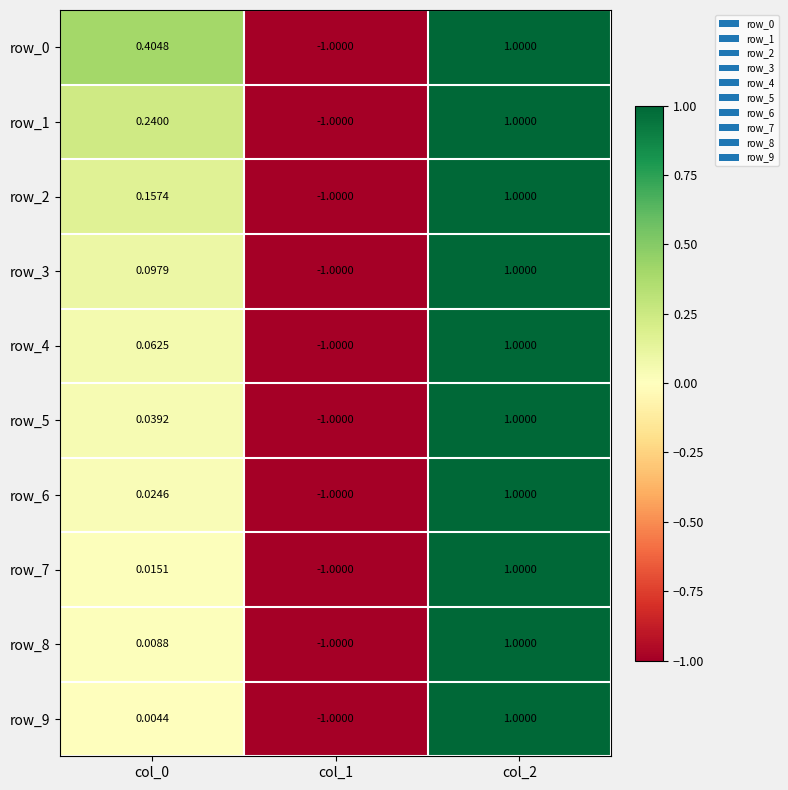

Is the value of row_1 at col_0 greater than the value of row_9 at col_0?

Yes